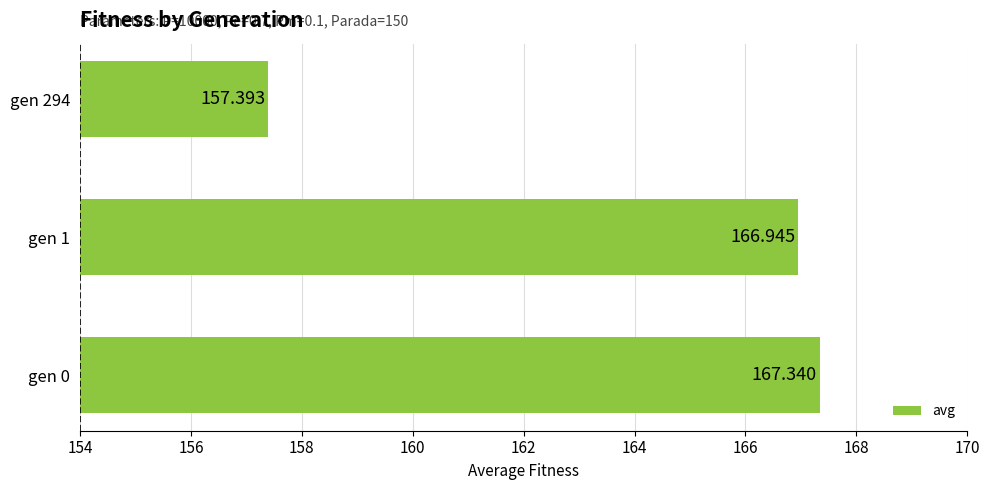

Count the number of categories in the chart.

3